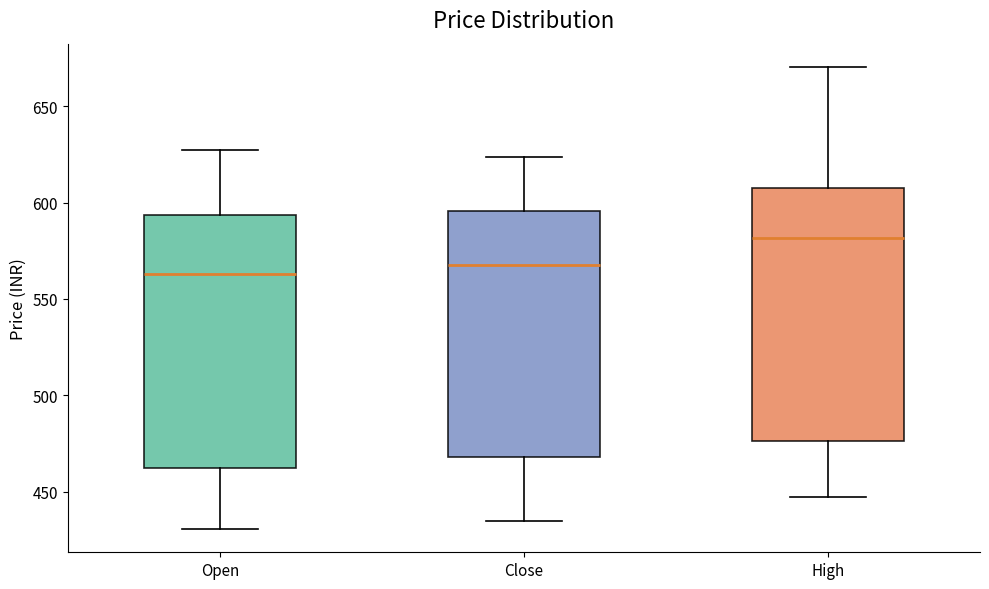

Where does the lower whisker of the box for Open end on the y-axis? The values are not printed on the chart, so give them approximately, as read against the axis.

430